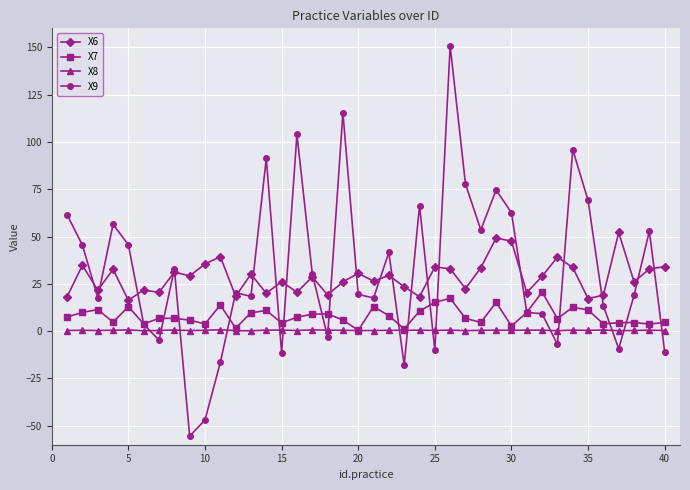

True or false: X6 and X7 cross at least once.

False